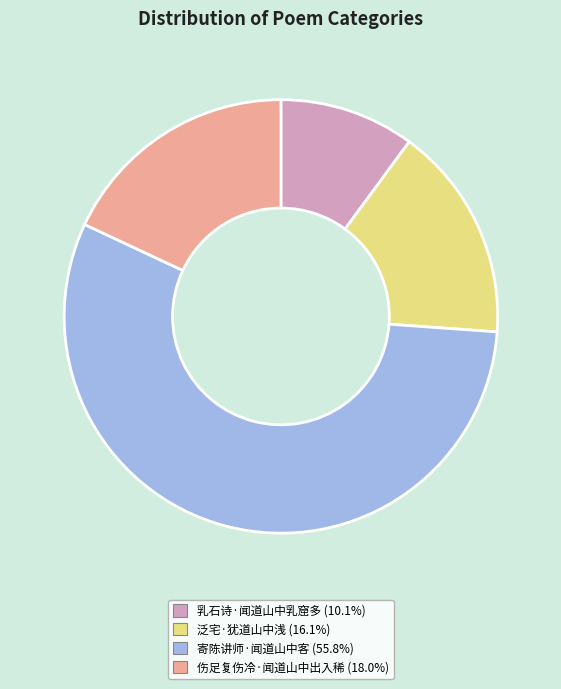

Is the sum of 乳石诗·闻道山中乳窟多 and 泛宅·犹道山中浅 greater than half?

No